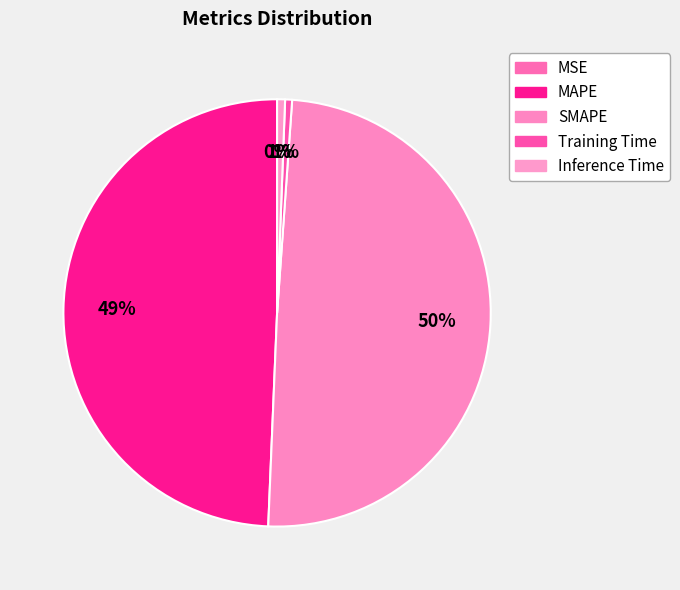

Is it true that MAPE is 64% of the pie?

False